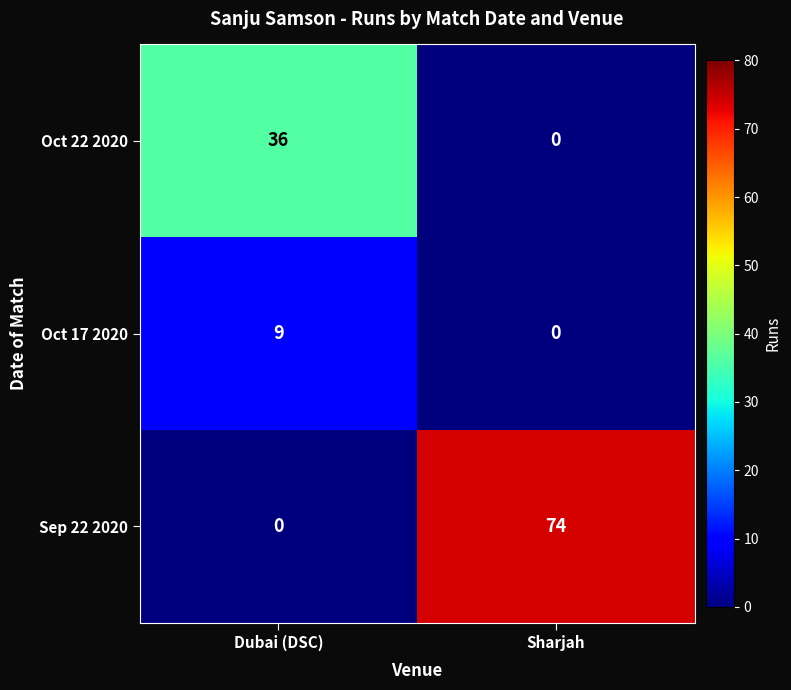

Which series has the largest range (max minus min)?

Sep 22 2020